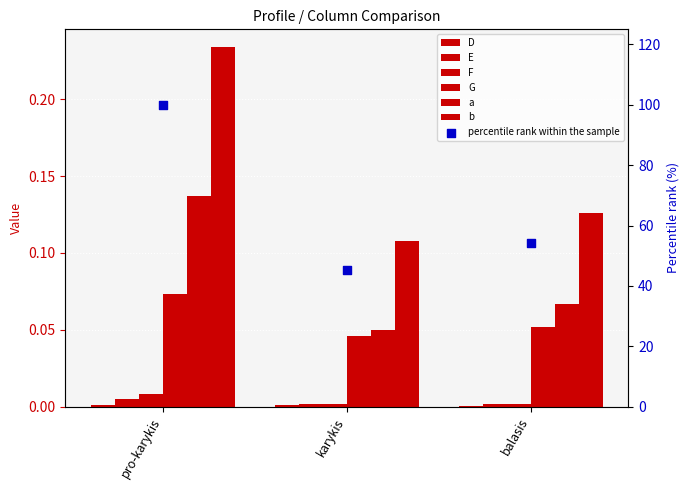

Which series reaches the maximum Y coordinate?

b